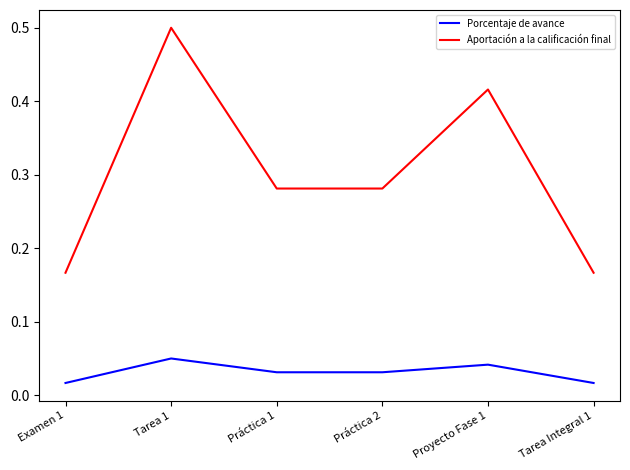

Between Proyecto Fase 1 and Tarea Integral 1, which series saw the biggest shift?

Aportación a la calificación final